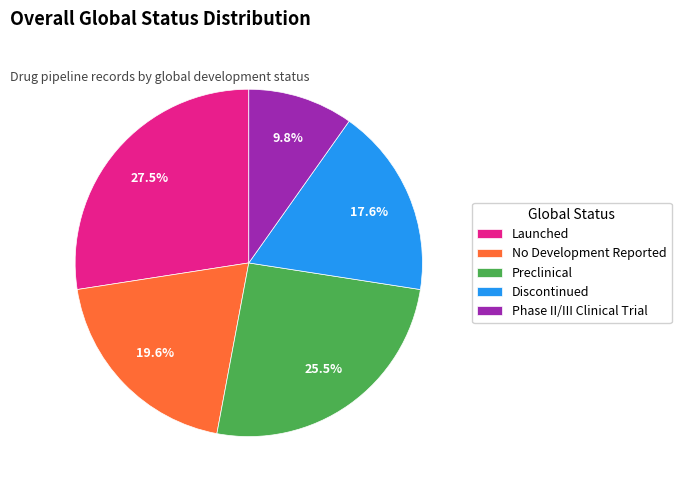

Does Phase II/III Clinical Trial represent more than half of the total?

No